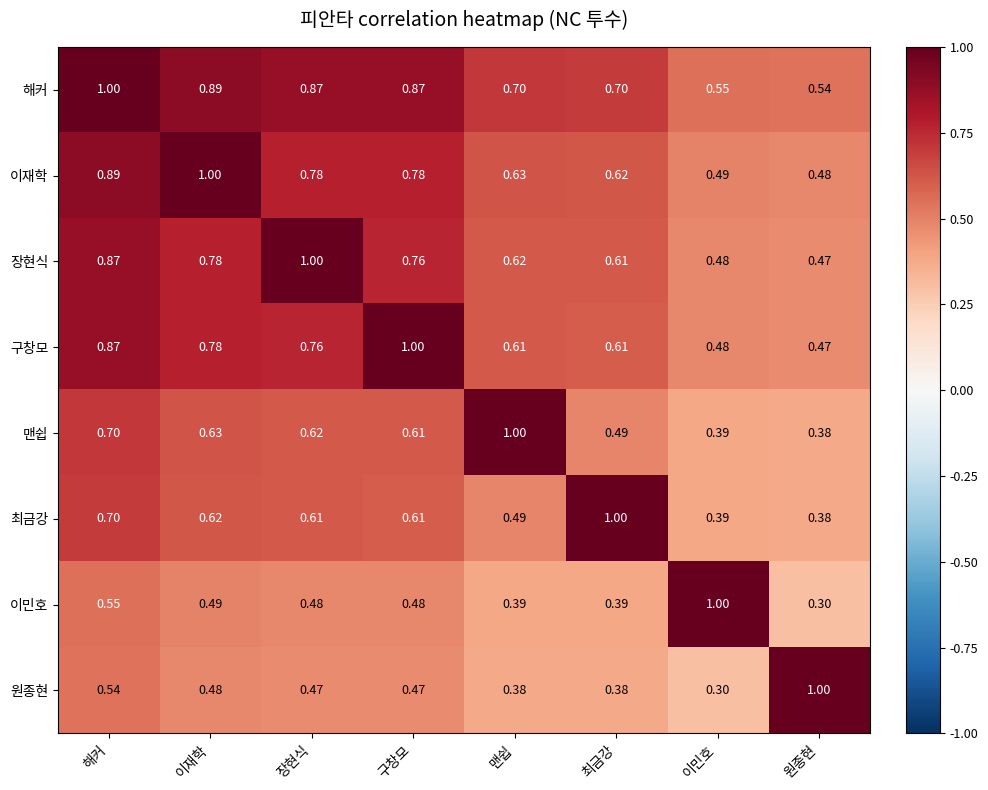

Rank the series at 맨쉽 from highest to lowest value.

맨쉽, 해커, 이재학, 장현식, 구창모, 최금강, 이민호, 원종현